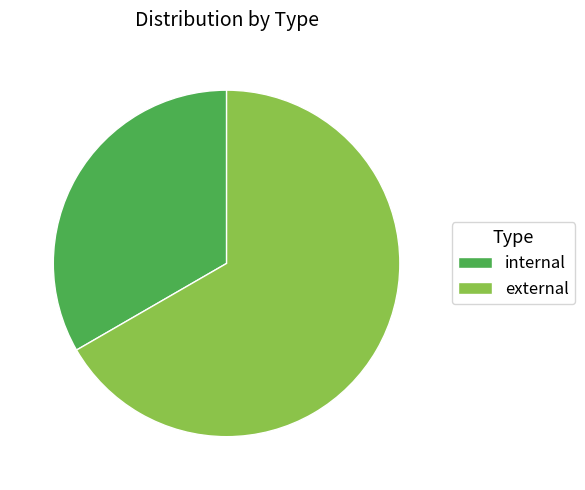

What is the ratio of the value at internal to the value at external?

0.5